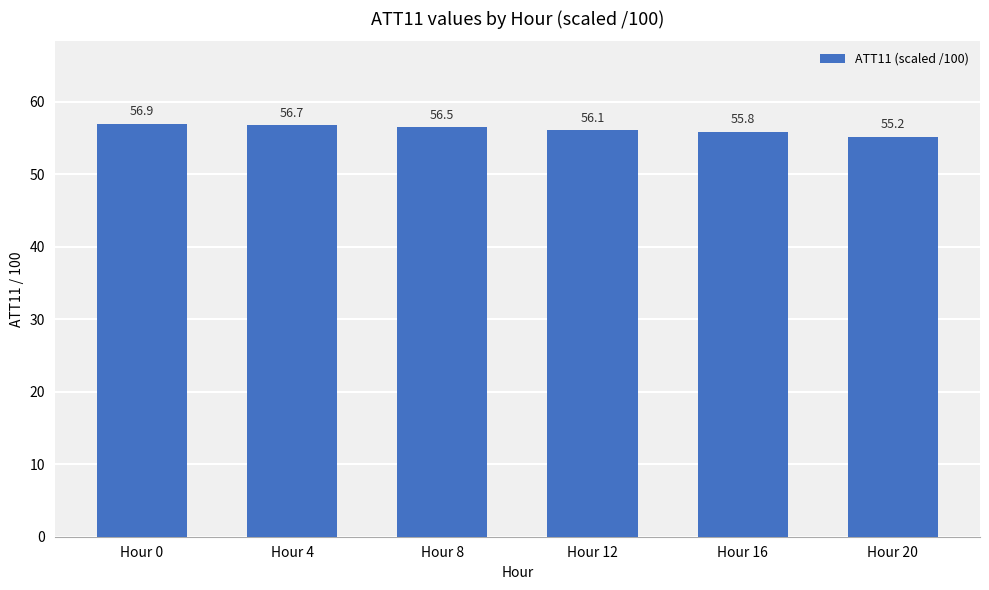

The chart shows a value of 56.7 at Hour 4. True or false?

True